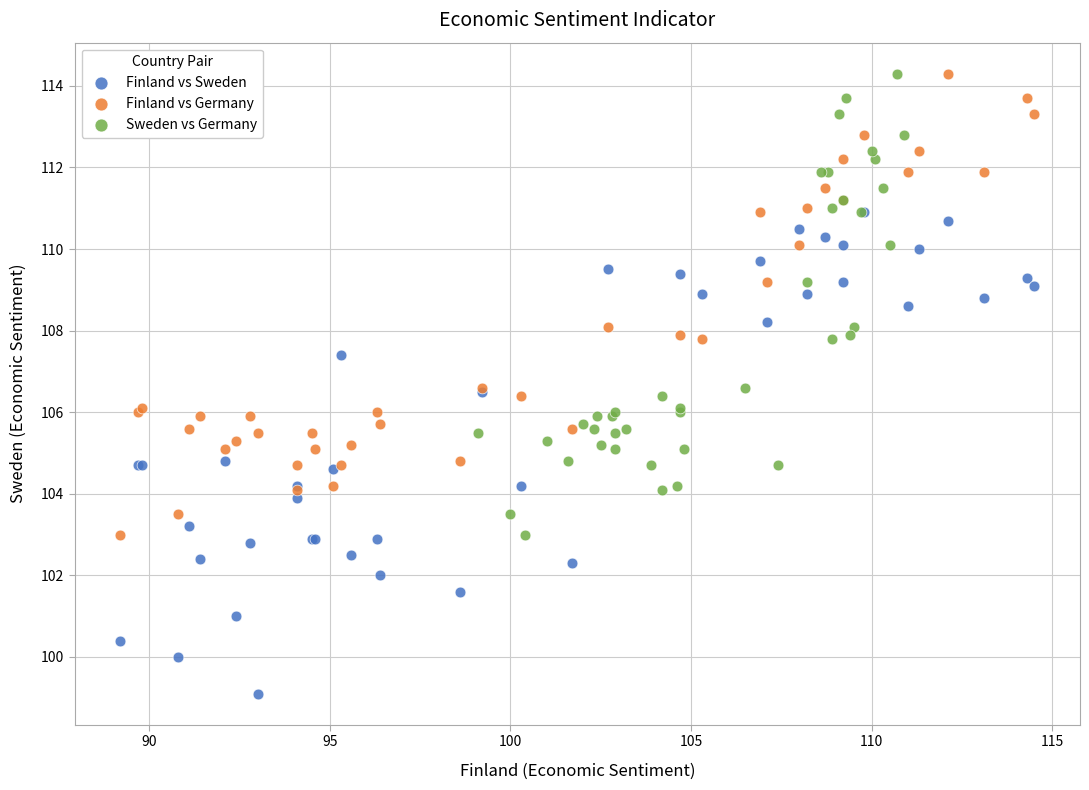

Which series contains the lowest Y value?

Finland vs Sweden